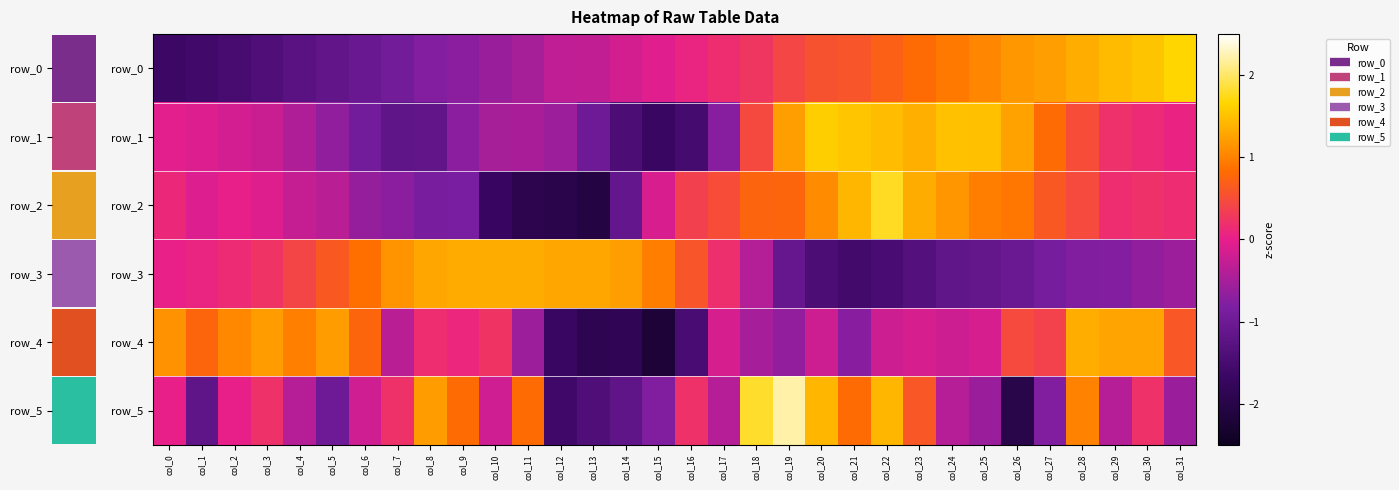

How many data points in row_3 are less than 0?

14